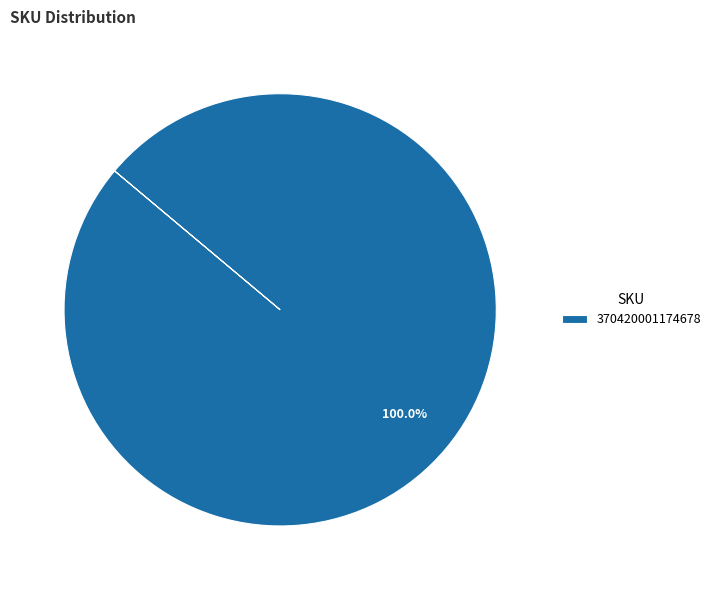

Which slice represents more than half of the pie?

370420001174678